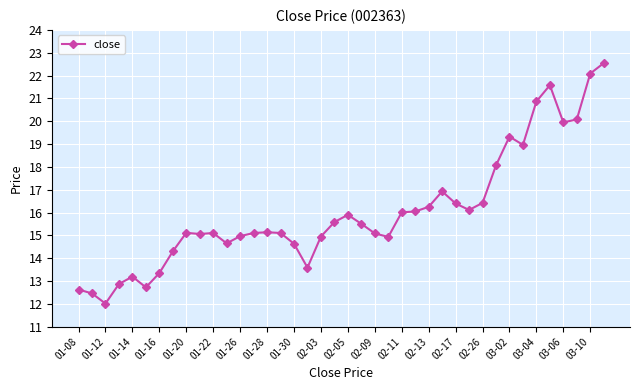

What is the minimum value shown in the chart?

12.0